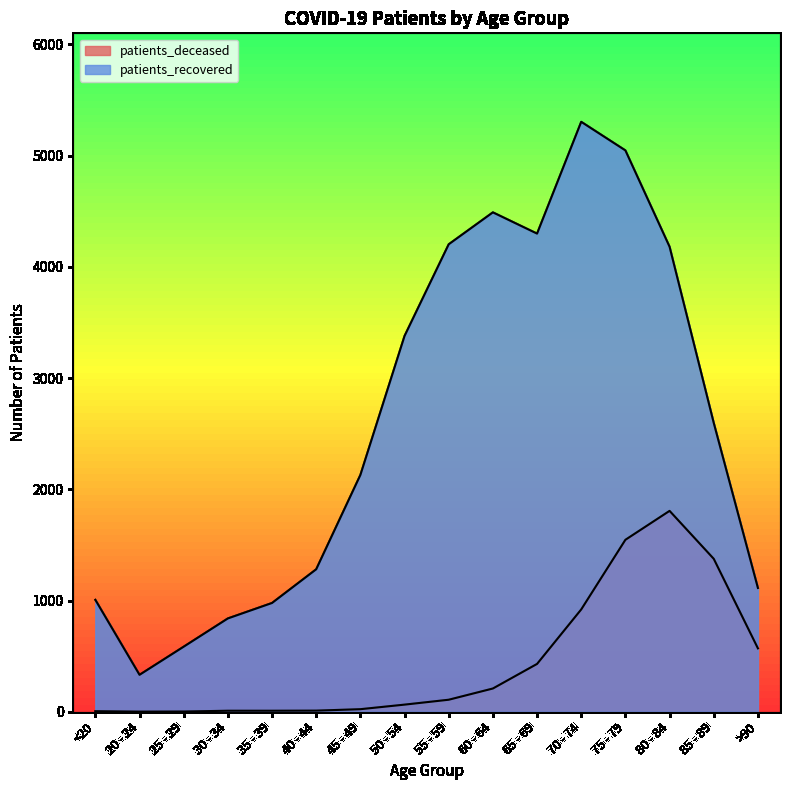

True or false: patients_deceased has a value of 1 at 25 - 29.

False